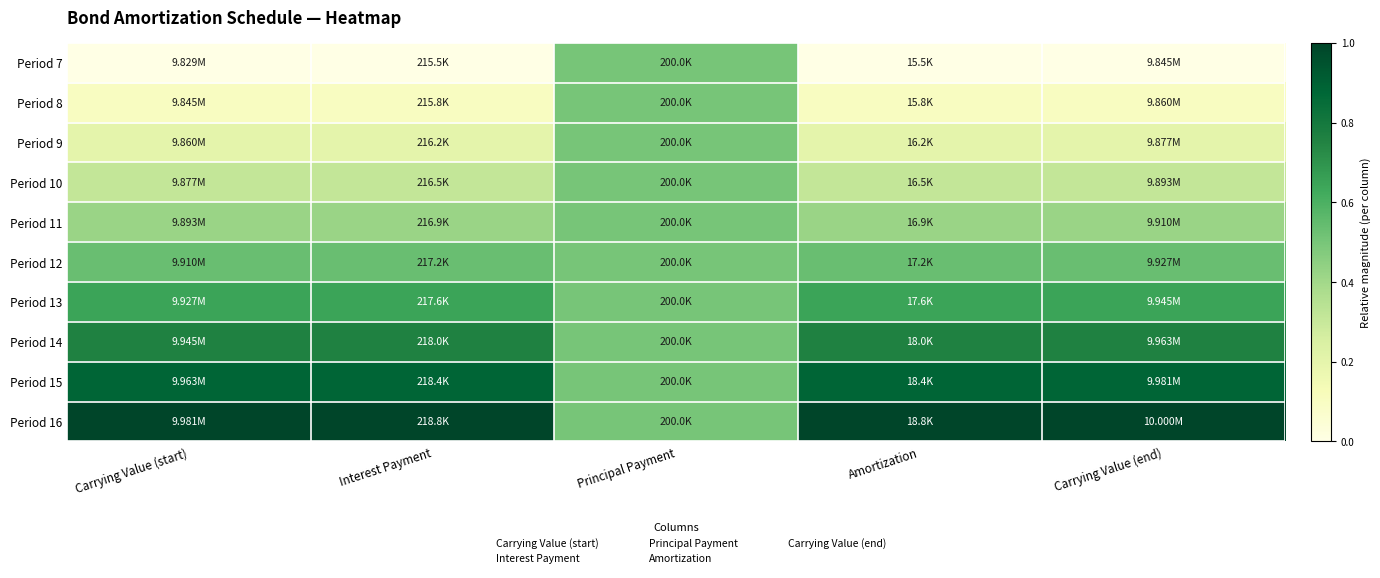

Rank the series at Principal Payment from lowest to highest value.

Period 7, Period 8, Period 9, Period 10, Period 11, Period 12, Period 13, Period 14, Period 15, Period 16